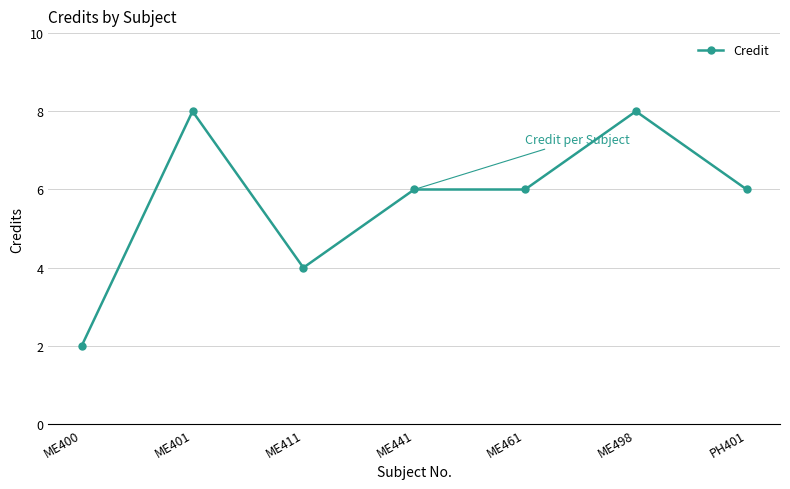

The chart shows a value of 8 at ME401. True or false?

True